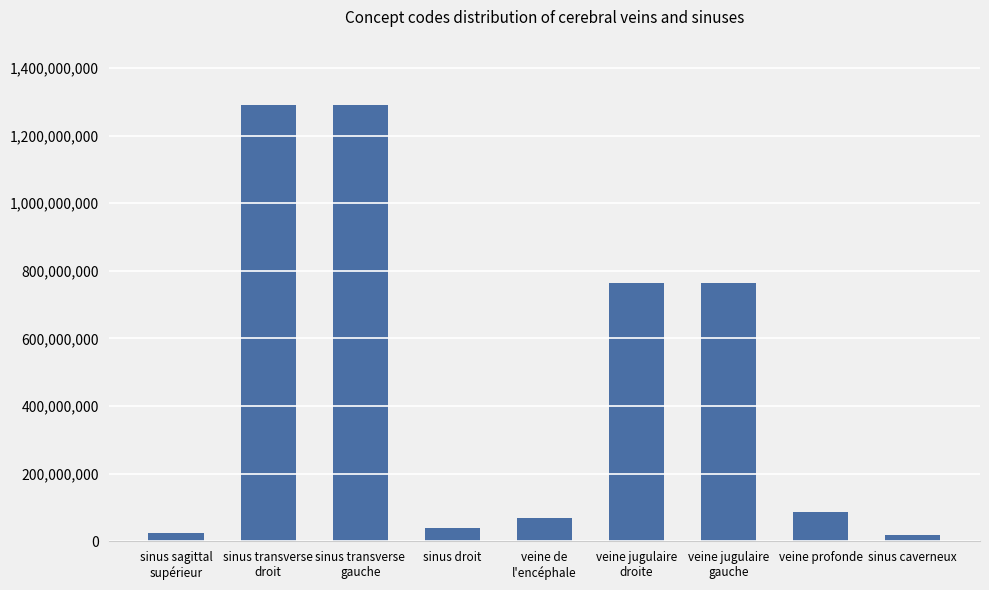

What is the value of the 6th bar from the left?

764263004